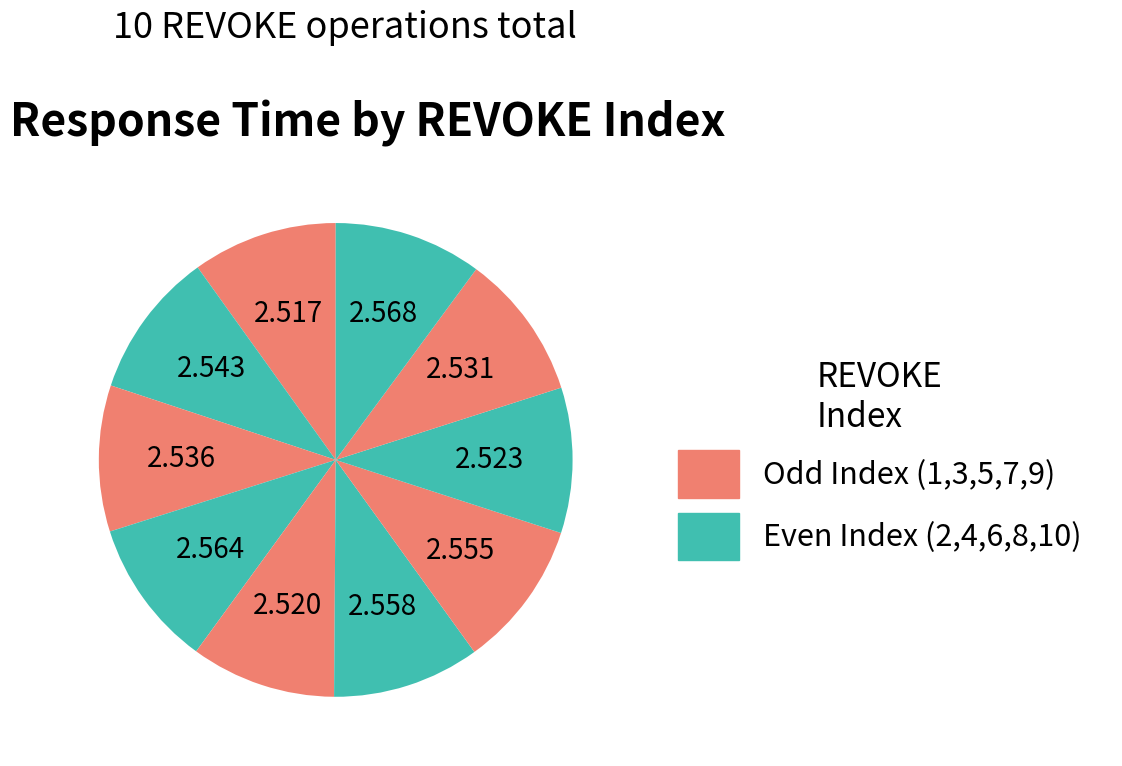

How many segments does this pie chart have?

10